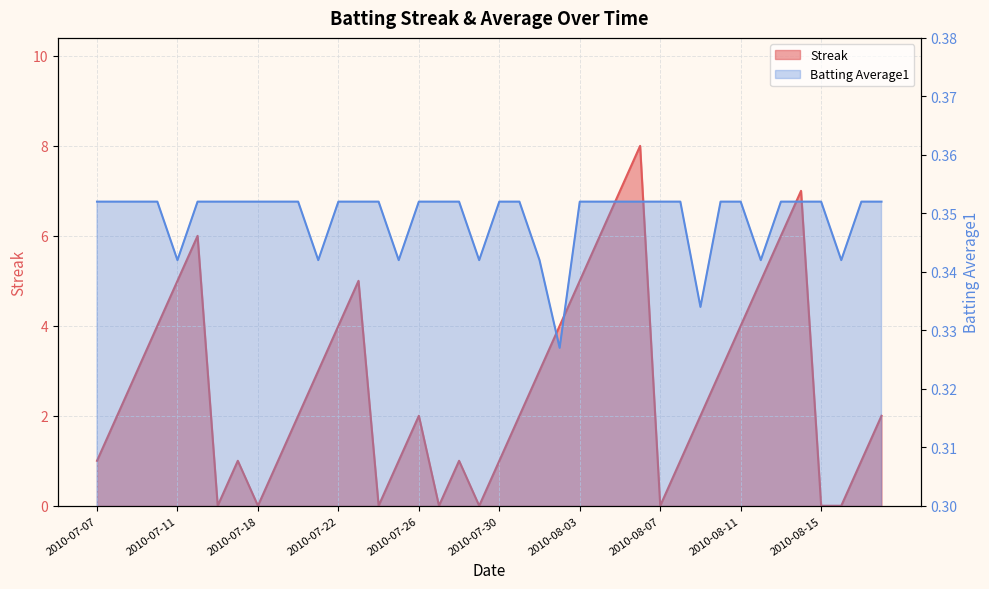

List the labels in order of Streak value, largest first.

2010-08-06, 2010-08-05, 2010-08-14, 2010-07-15, 2010-08-04, 2010-08-13, 2010-07-11, 2010-07-23, 2010-08-03, 2010-08-12, 2010-07-10, 2010-07-22, 2010-08-02, 2010-08-11, 2010-07-09, 2010-07-21, 2010-08-01, 2010-08-10, 2010-07-08, 2010-07-20, 2010-07-26, 2010-07-31, 2010-08-09, 2010-08-18, 2010-07-07, 2010-07-17, 2010-07-19, 2010-07-25, 2010-07-28, 2010-07-30, 2010-08-08, 2010-08-17, 2010-07-16, 2010-07-18, 2010-07-24, 2010-07-27, 2010-07-29, 2010-08-07, 2010-08-15, 2010-08-16